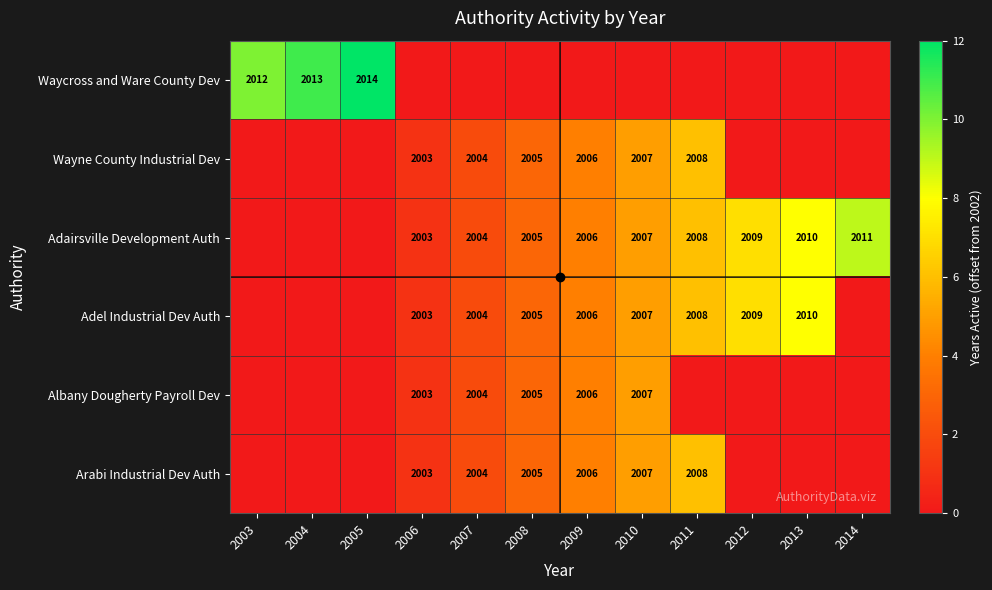

What value does the Adairsville Development Auth series have at 2008?

3